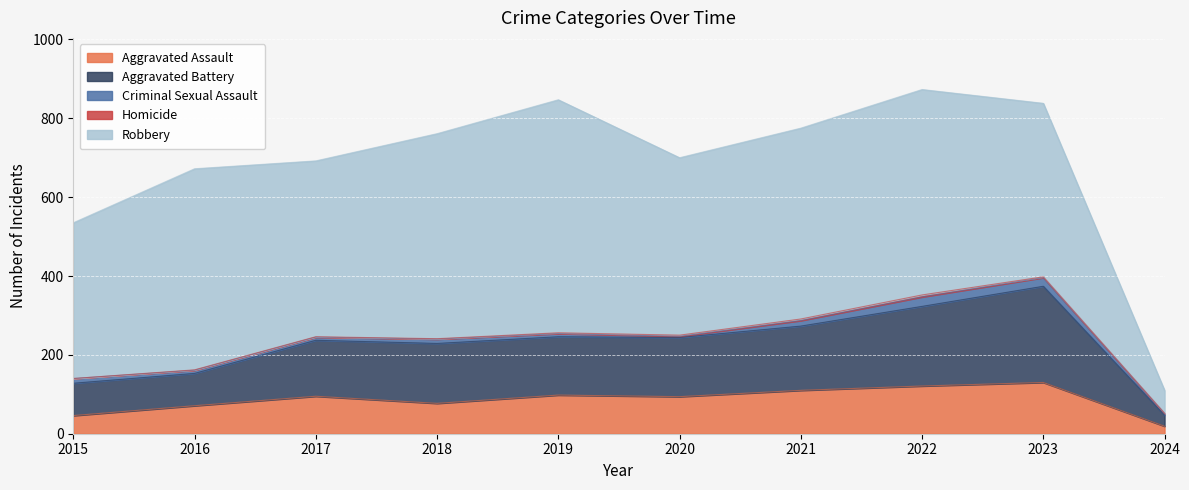

What is the value of the Aggravated Assault point at the 8th from the left?

121